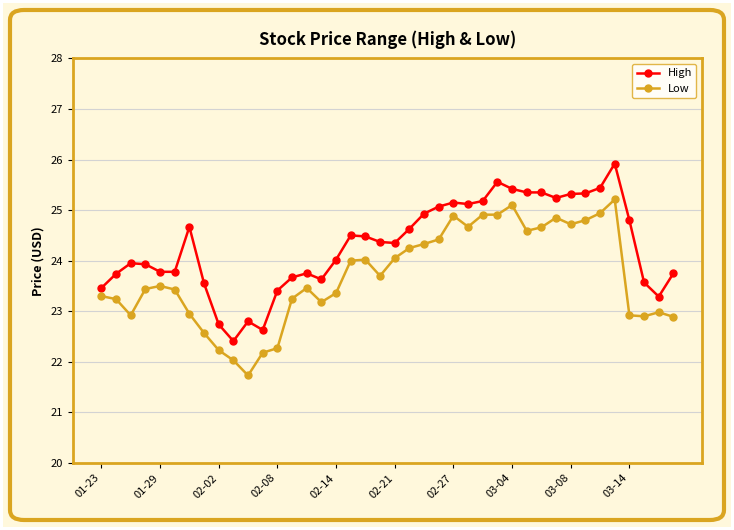

What are all the series names shown in the legend?

High, Low